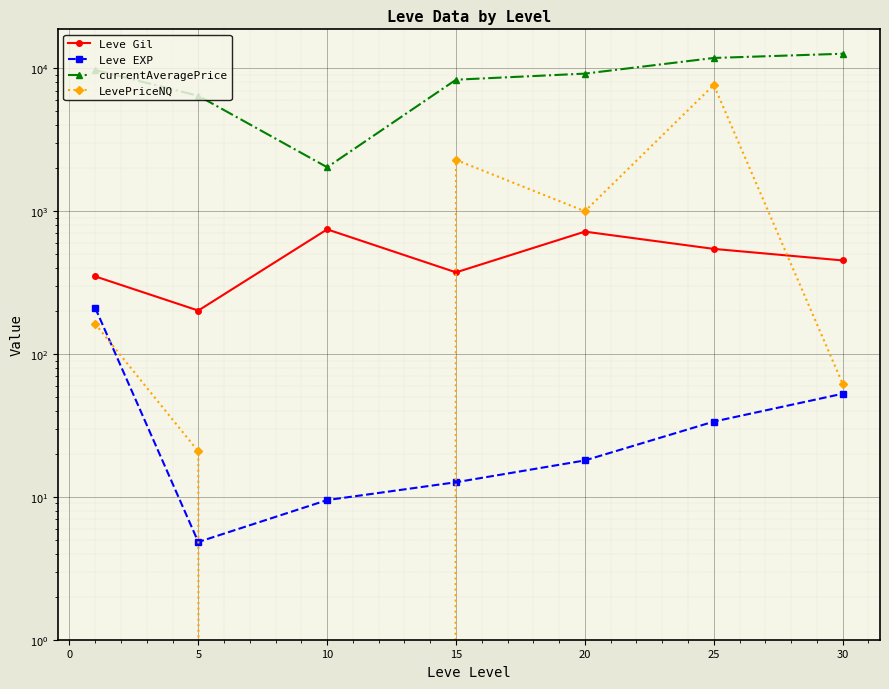

True or false: LevePriceNQ has a value of 4179.4 at 5.

False